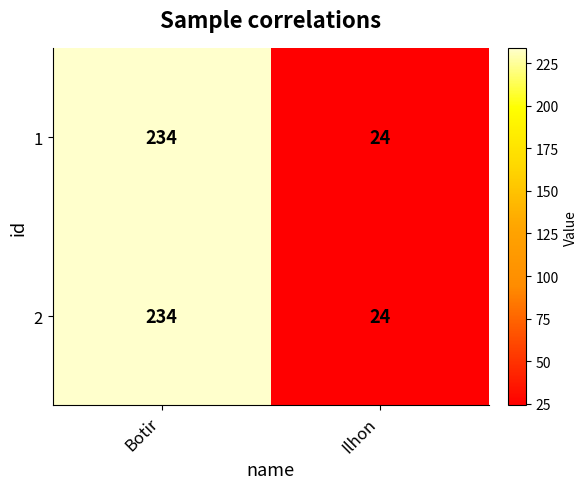

What is the minimum value shown in the chart?

24